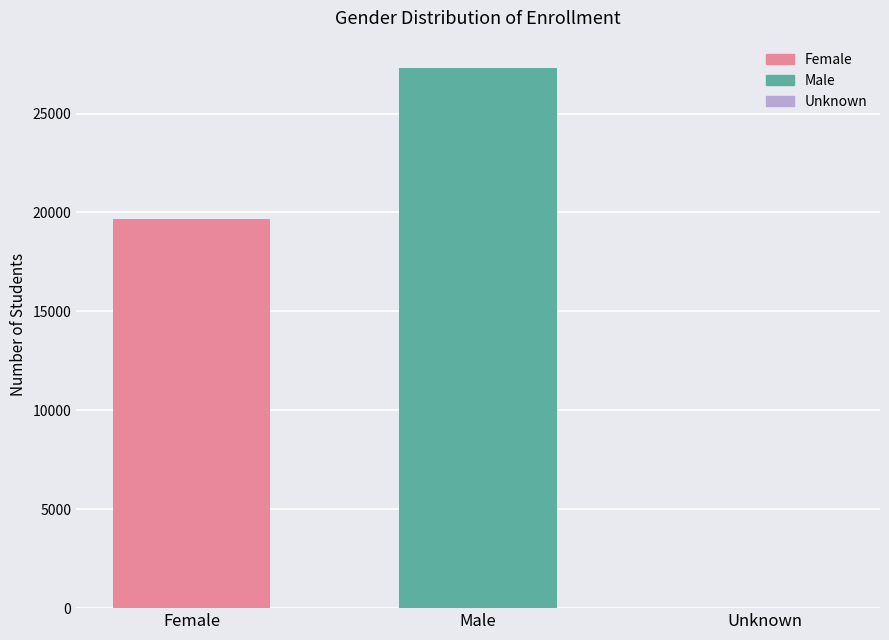

Reading right to left, transcribe all the data shown in this chart.

Unknown=1	Male=27320	Female=19665